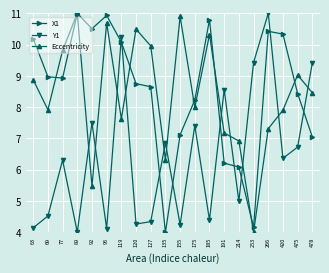

After their last crossing, which series has the higher values: X1 or Eccentricity?

Eccentricity